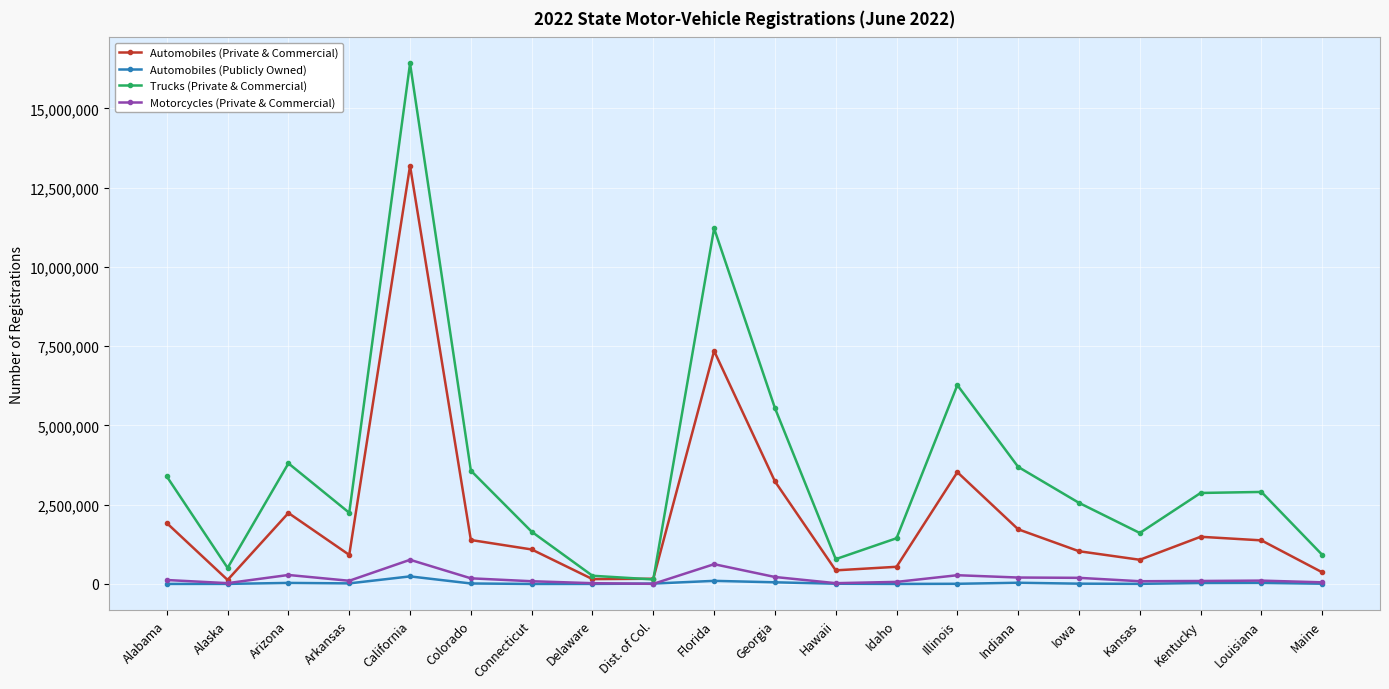

True or false: Automobiles (Private & Commercial) has more than 2 points higher than both neighbors.

True